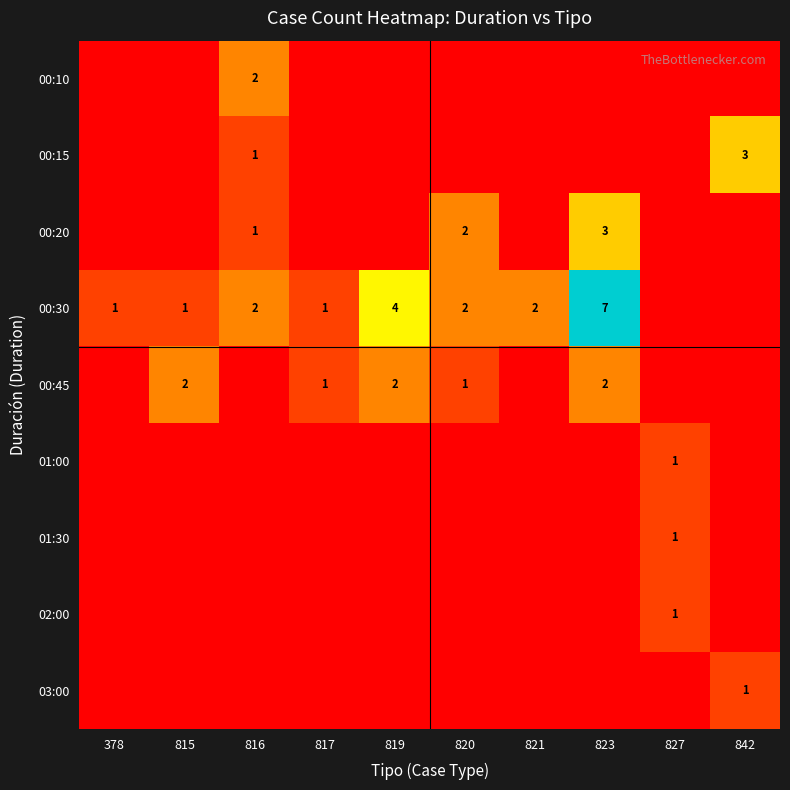

The value of 02:00 at 827 is 1. True or false?

True